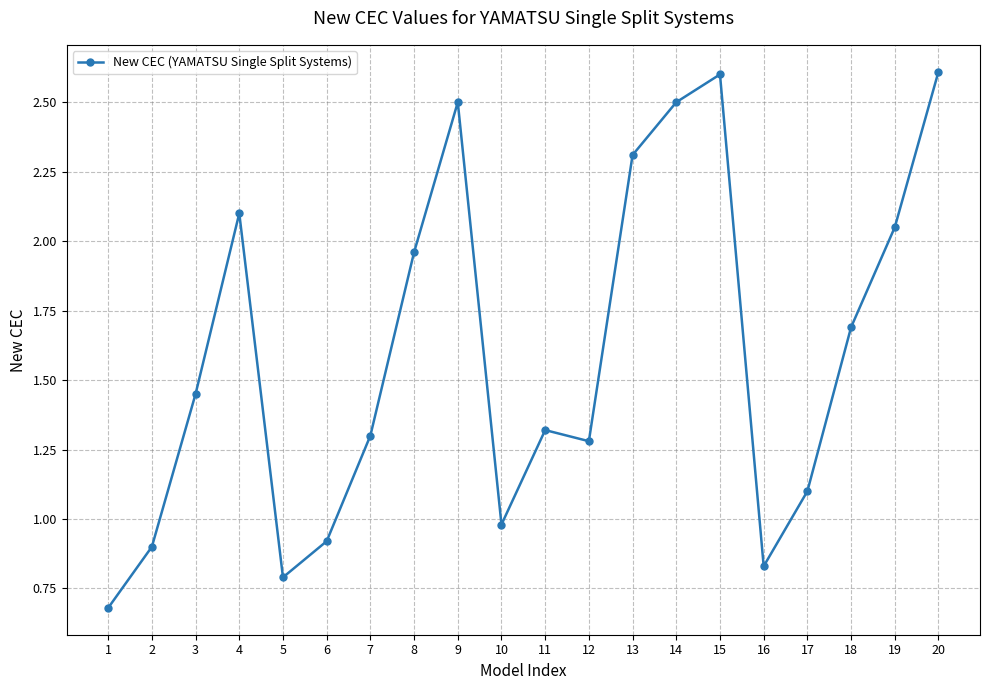

What is the difference between the values at 9 and 2?

1.6